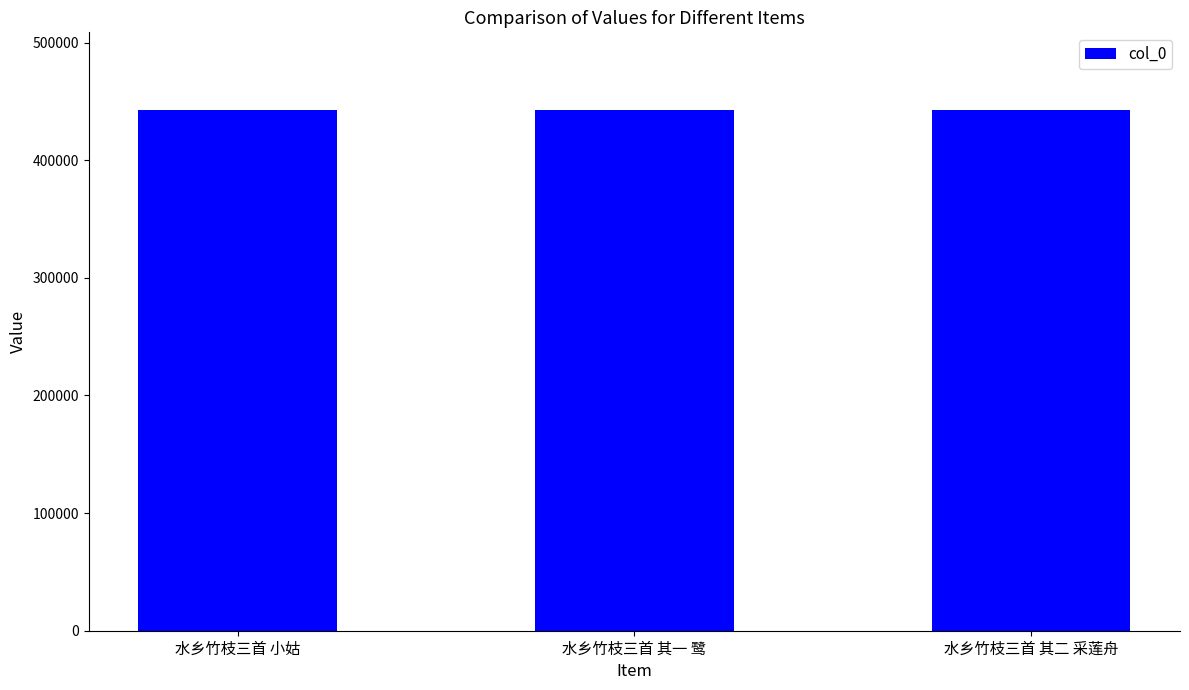

What is the minimum value shown in the chart?

442384